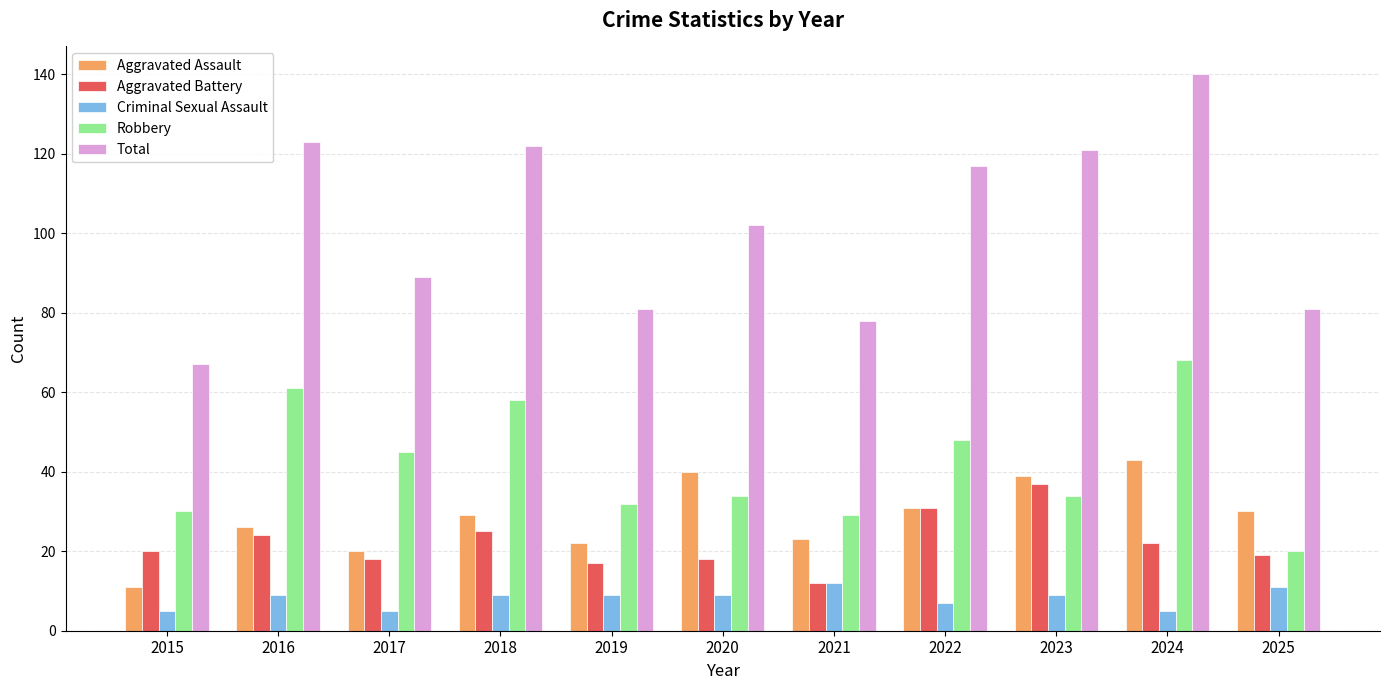

True or false: Robbery has a value of 47 at 2023.

False